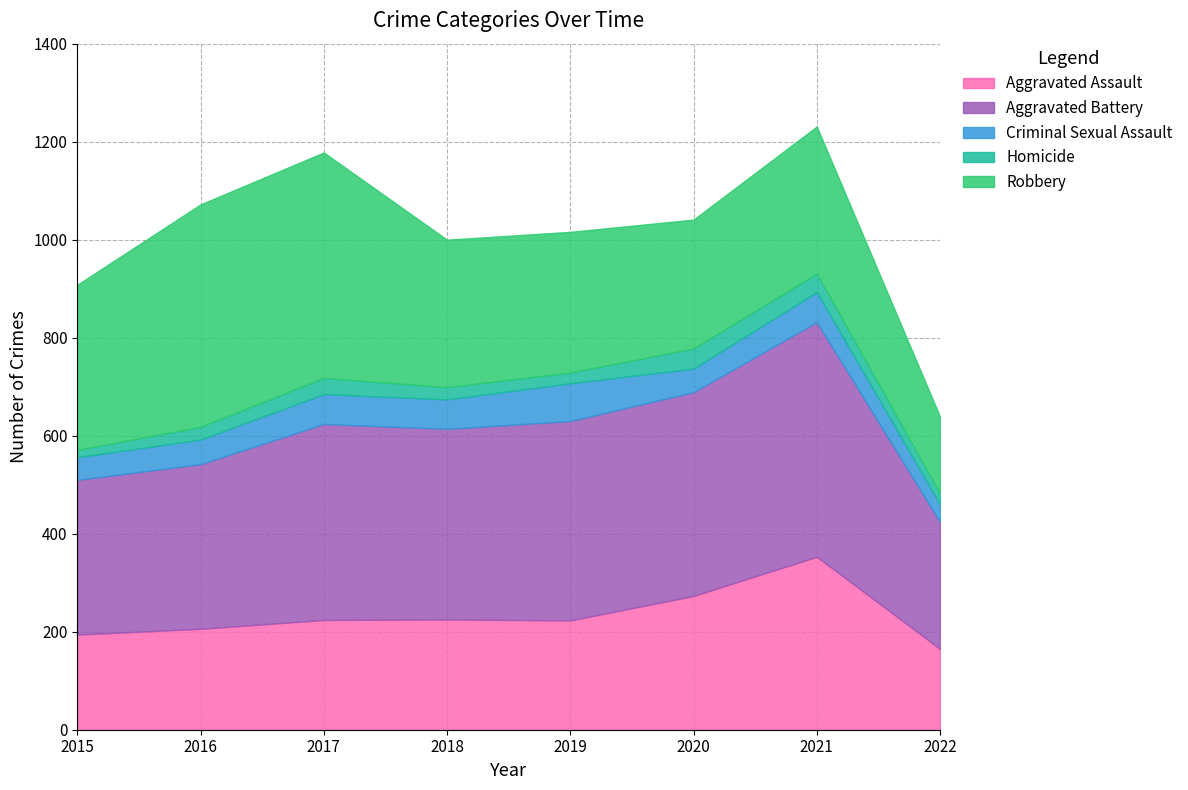

True or false: Robbery and Criminal Sexual Assault cross at least once.

False